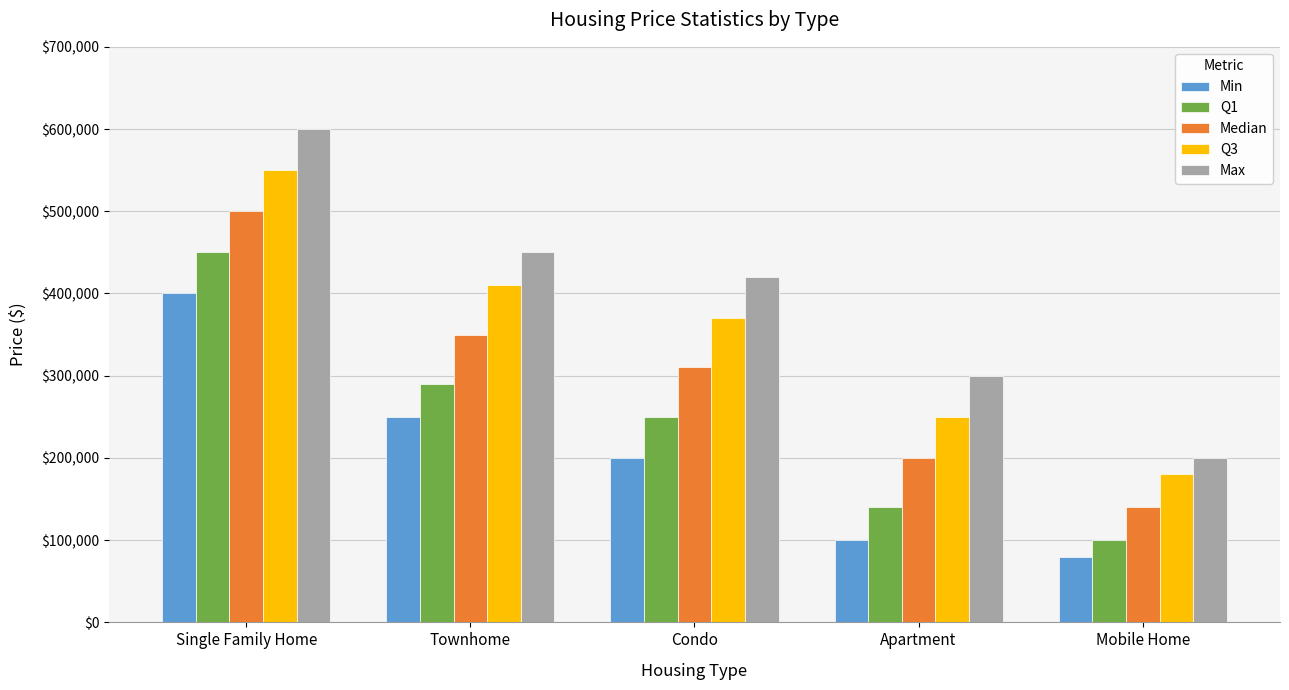

Reading left to right, list all the values displayed in this chart.

Min: 400000	250000	200000	100000	80000
Q1: 450000	290000	250000	140000	100000
Median: 500000	350000	310000	200000	140000
Q3: 550000	410000	370000	250000	180000
Max: 600000	450000	420000	300000	200000